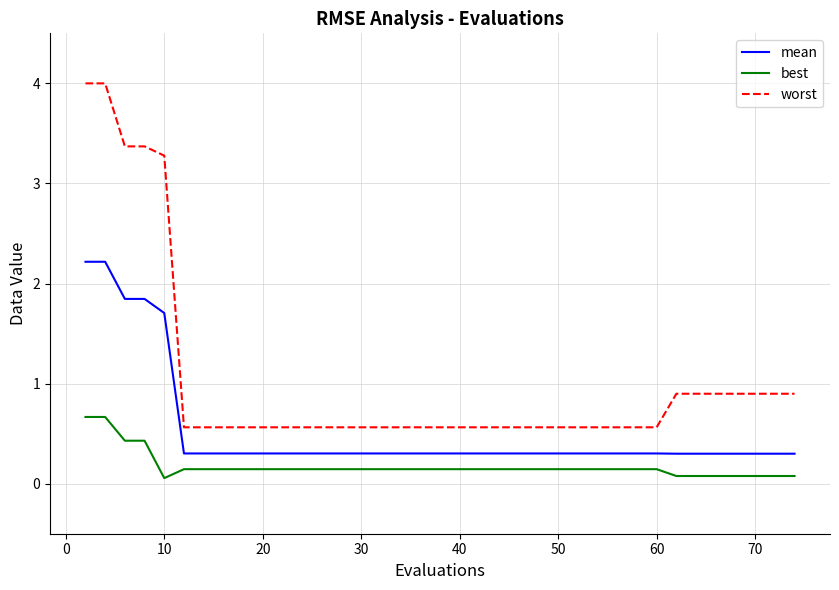

How many lines are shown in the chart?

3